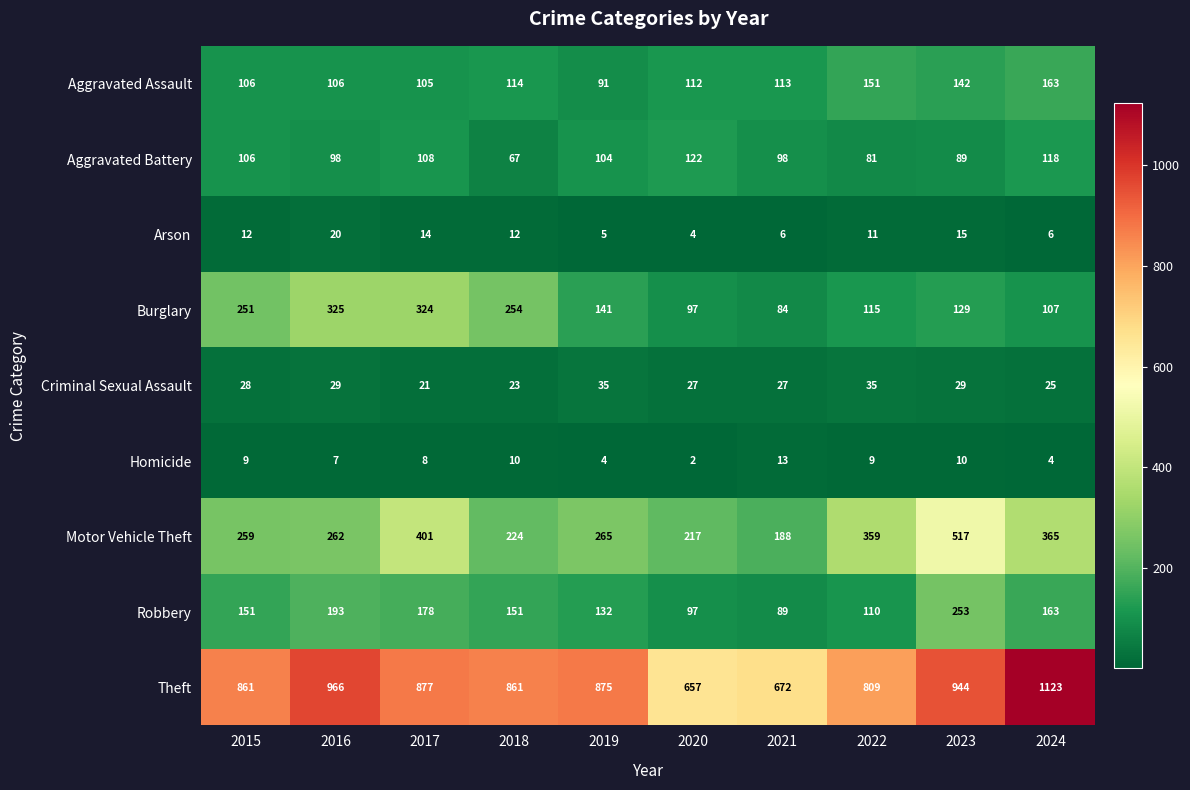

Which series has the widest spread of values?

Theft